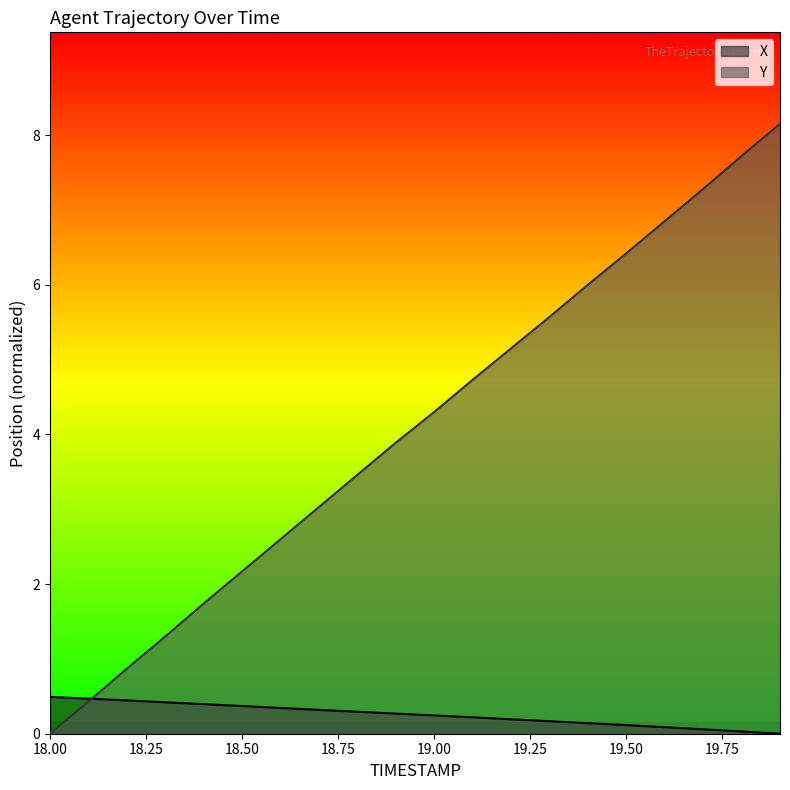

Which series has the largest range (max minus min)?

Y